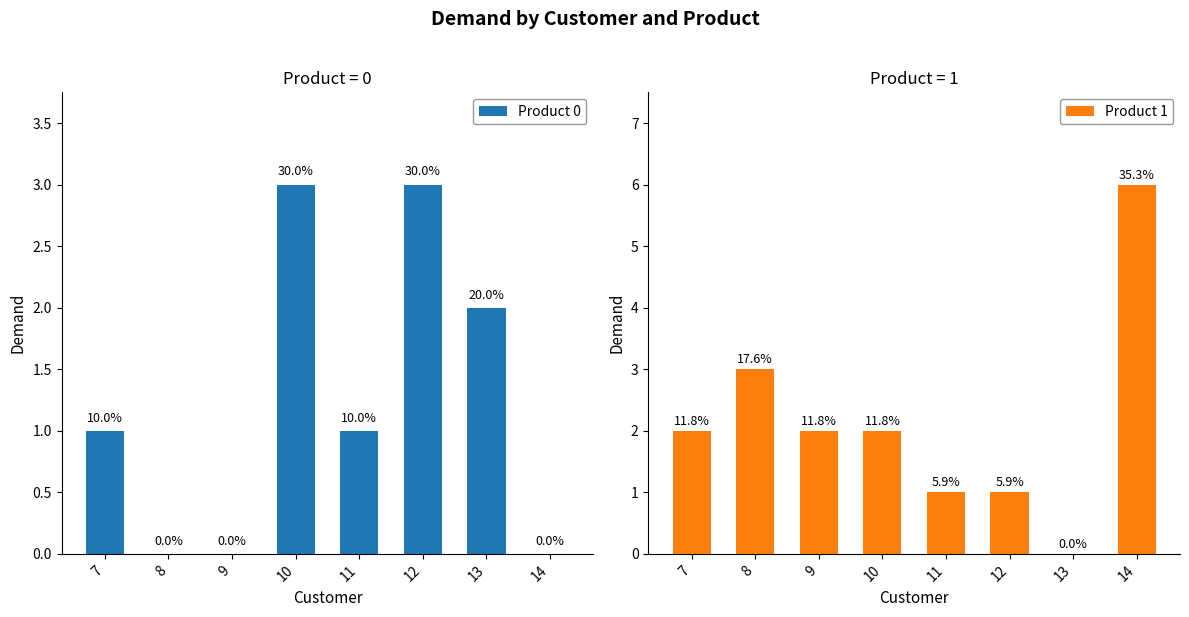

What are all the series names shown in the legend?

Product 0, Product 1